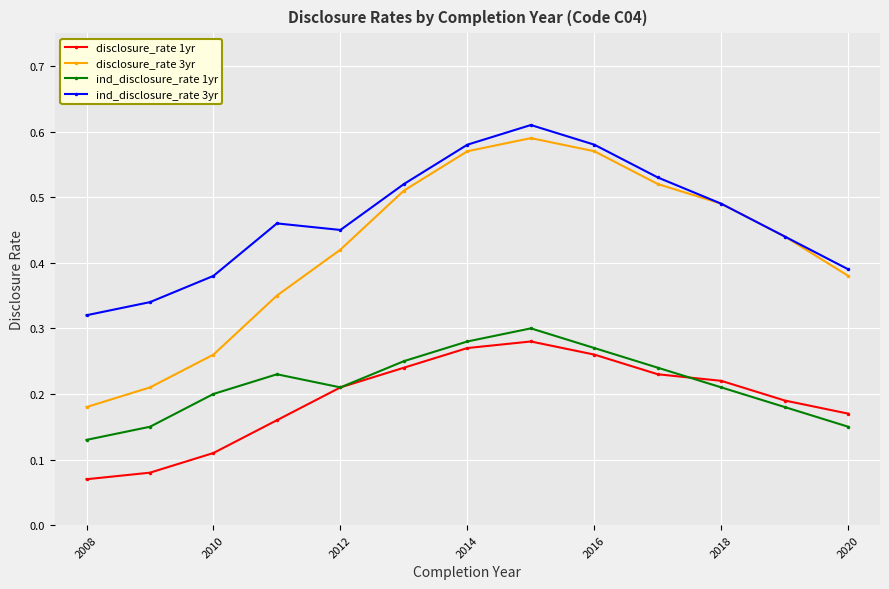

True or false: ind_disclosure_rate 3yr and disclosure_rate 1yr cross at least once.

False